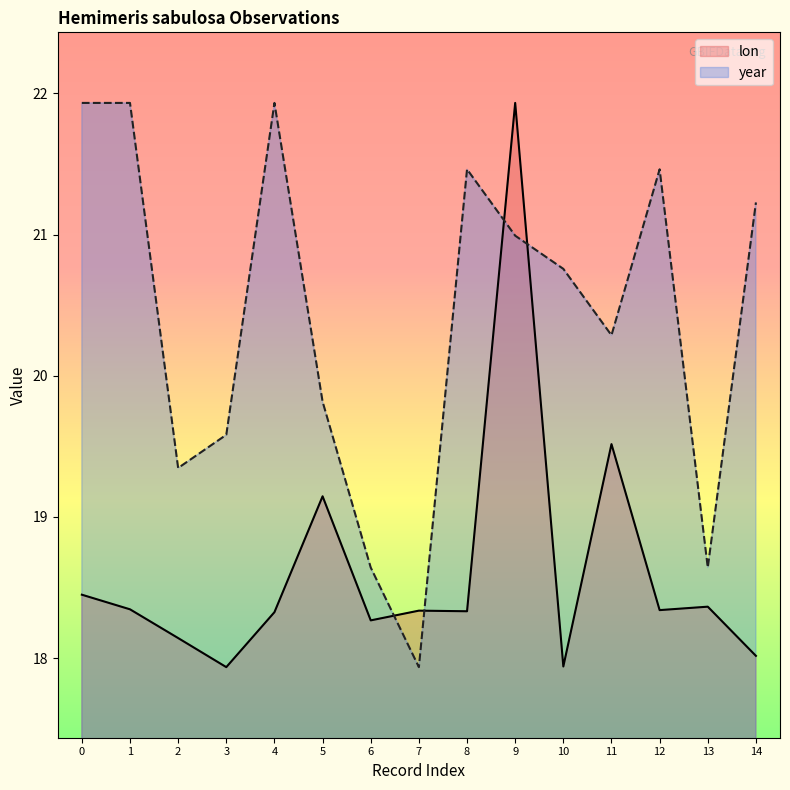

At which category is the sum across all series the highest?

9